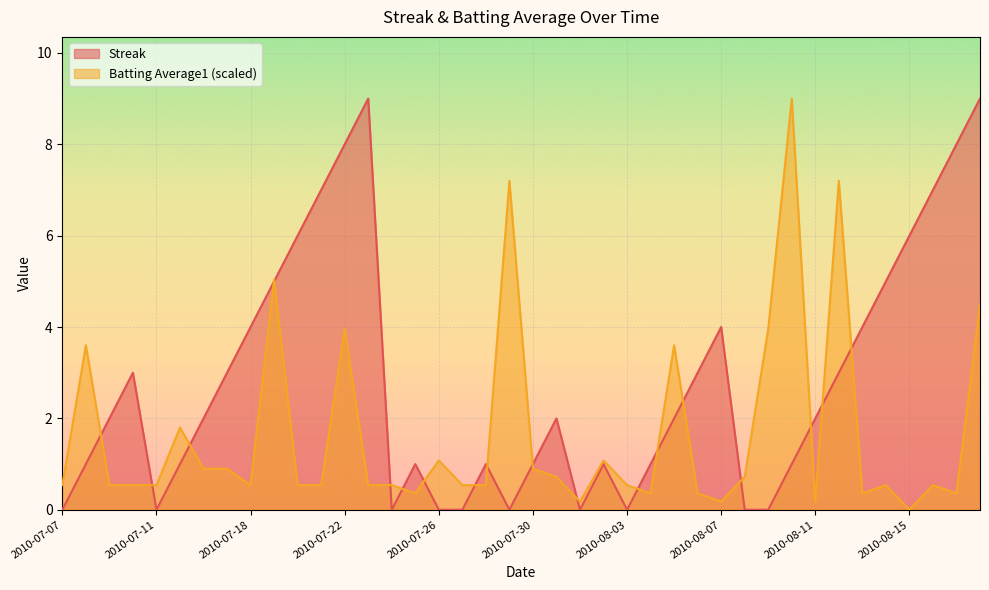

What is the label of the 30th point from the right?

2010-07-20